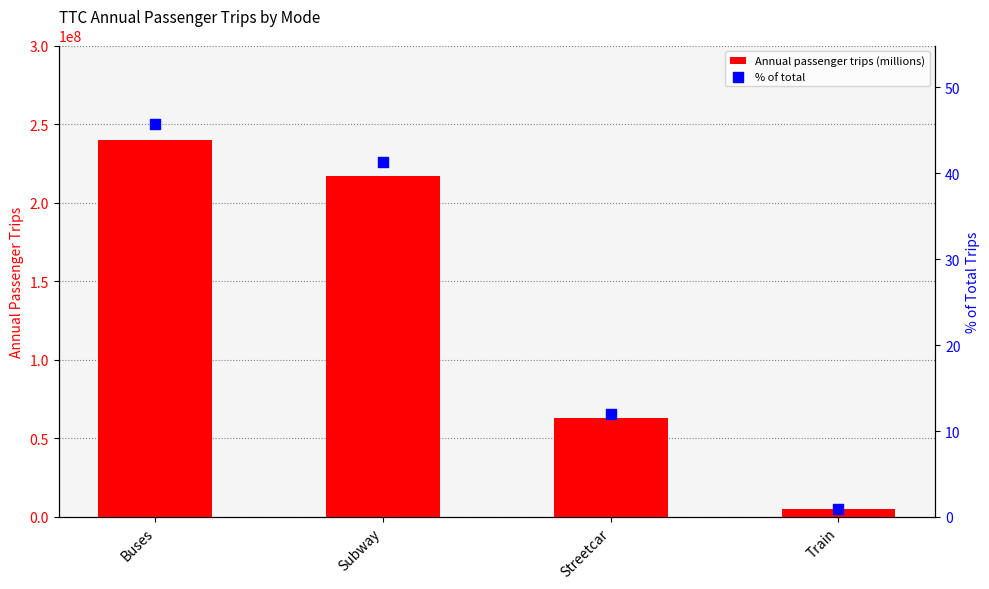

Which series reaches the minimum Y coordinate?

% of total